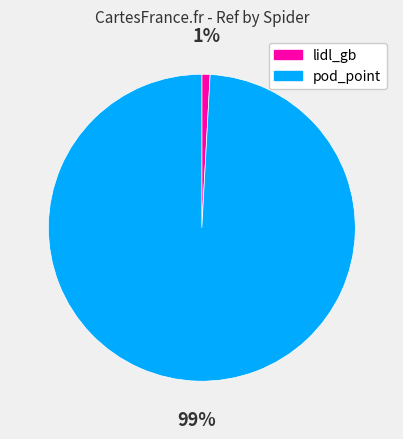

Between pod_point and lidl_gb, which is larger?

pod_point